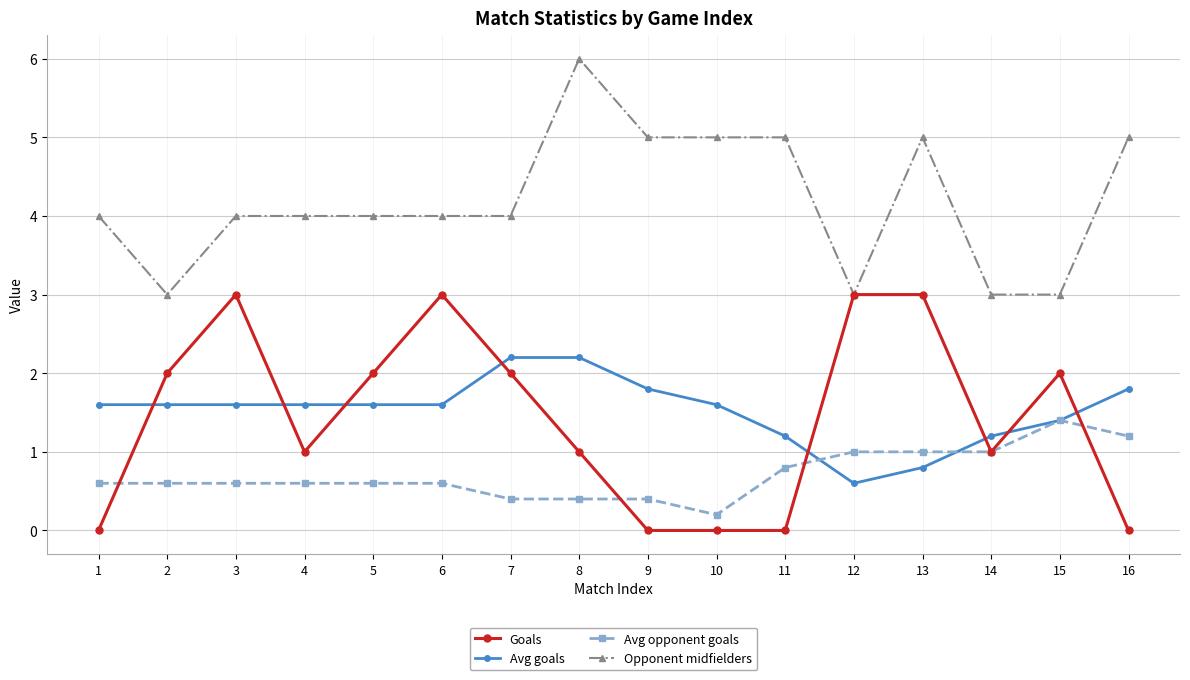

Reading right to left, extract all data points from this chart.

Goals: 16=0.0	15=2.0	14=1.0	13=3.0	12=3.0	11=0.0	10=0.0	9=0.0	8=1.0	7=2.0	6=3.0	5=2.0	4=1.0	3=3.0	2=2.0	1=0.0
Avg goals: 16=1.8	15=1.4	14=1.2	13=0.8	12=0.6	11=1.2	10=1.6	9=1.8	8=2.2	7=2.2	6=1.6	5=1.6	4=1.6	3=1.6	2=1.6	1=1.6
Avg opponent goals: 16=1.2	15=1.4	14=1.0	13=1.0	12=1.0	11=0.8	10=0.2	9=0.4	8=0.4	7=0.4	6=0.6	5=0.6	4=0.6	3=0.6	2=0.6	1=0.6
Opponent midfielders: 16=5.0	15=3.0	14=3.0	13=5.0	12=3.0	11=5.0	10=5.0	9=5.0	8=6.0	7=4.0	6=4.0	5=4.0	4=4.0	3=4.0	2=3.0	1=4.0